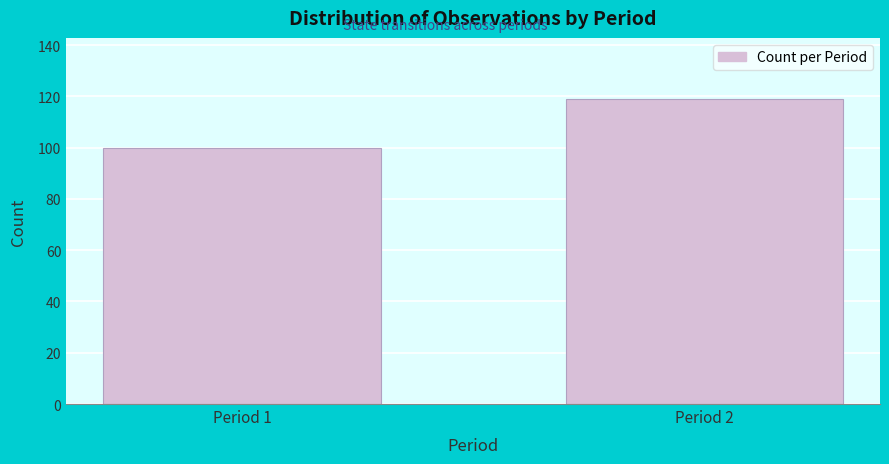

Reading right to left, extract all data points from this chart.

Period 2=119	Period 1=100